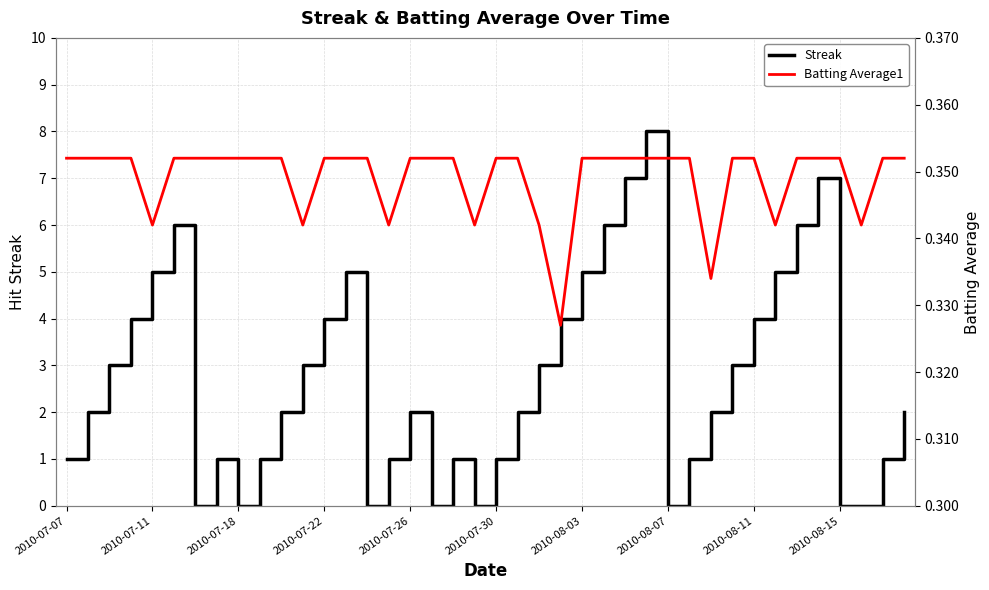

What is the sum of all Streak values?

108